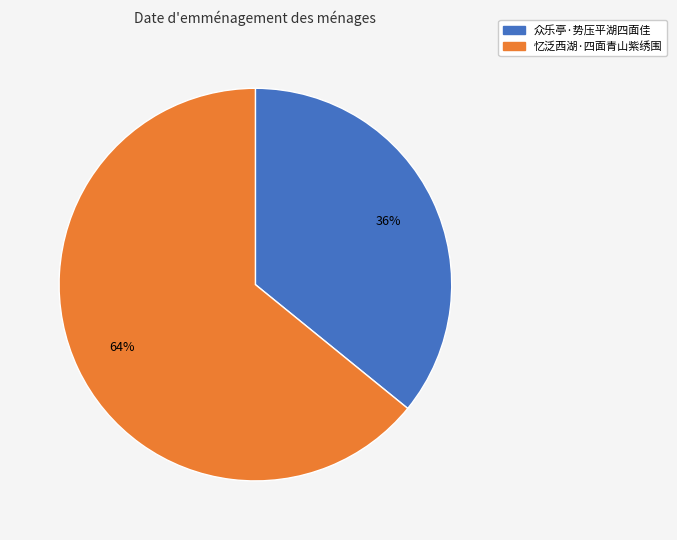

Is it true that 忆泛西湖·四面青山紫绣围 is 70% of the pie?

False